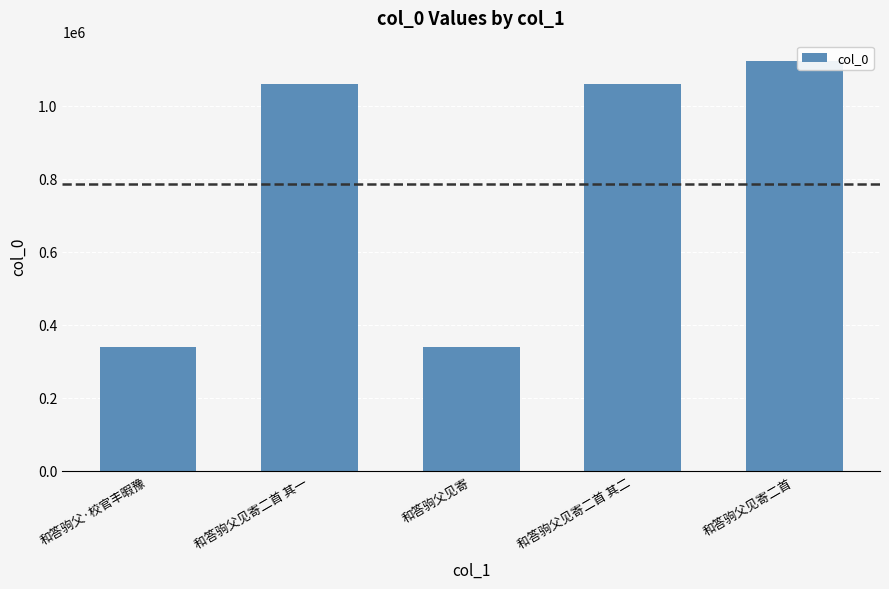

Is it true that the value at 和答驹父见寄二首 其二 is 1060497?

True